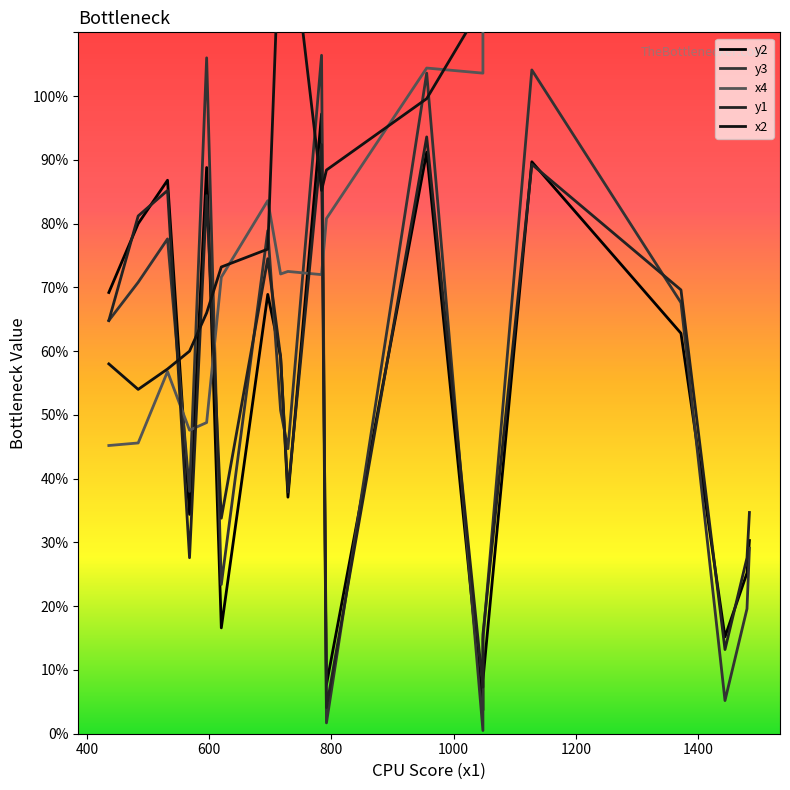

How many lines are shown in the chart?

5